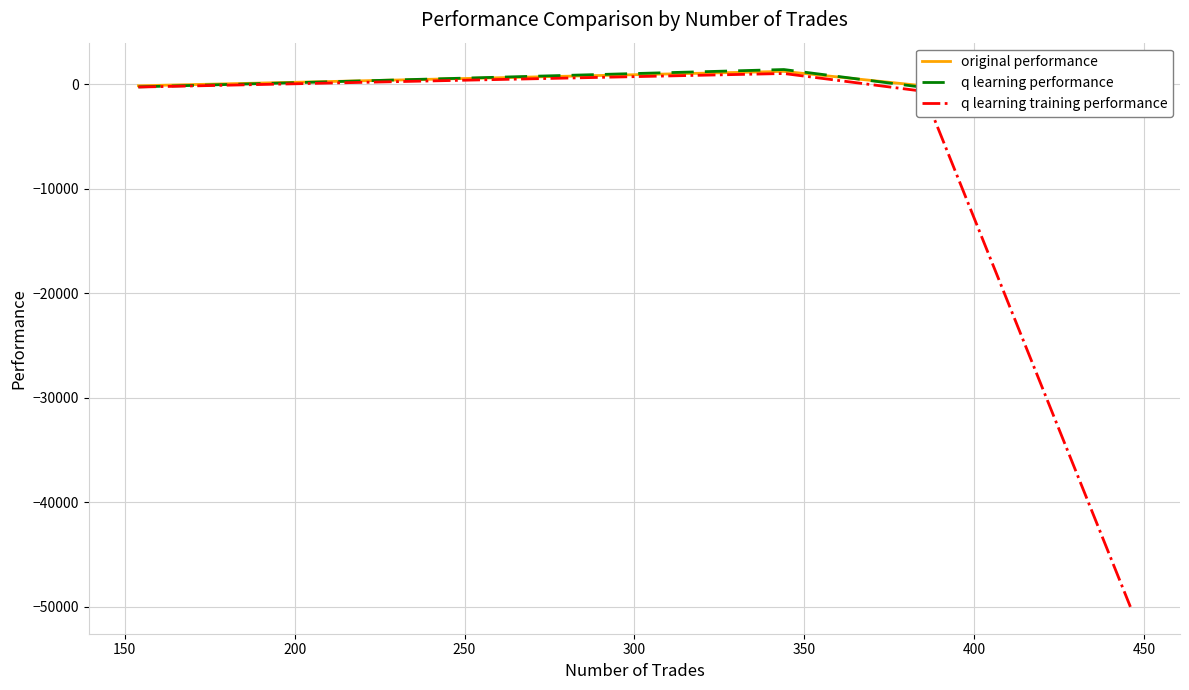

True or false: q learning training performance has more than 2 interior local peaks.

False